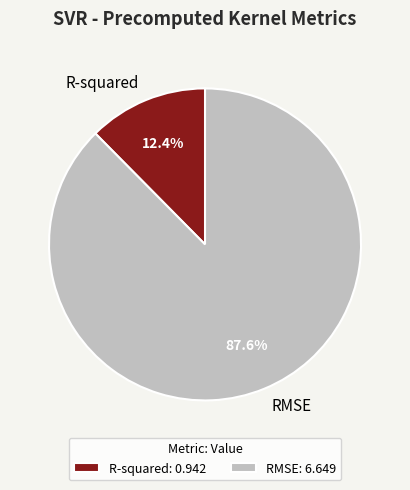

To the nearest percent, what portion does R-squared represent?

12%